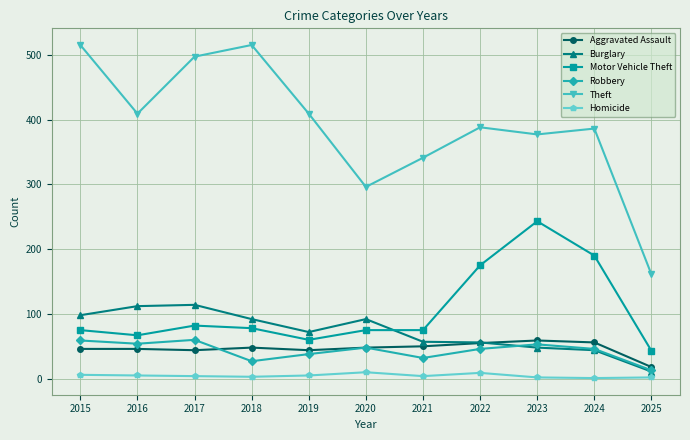

What is the total value across all series at 2022?

729